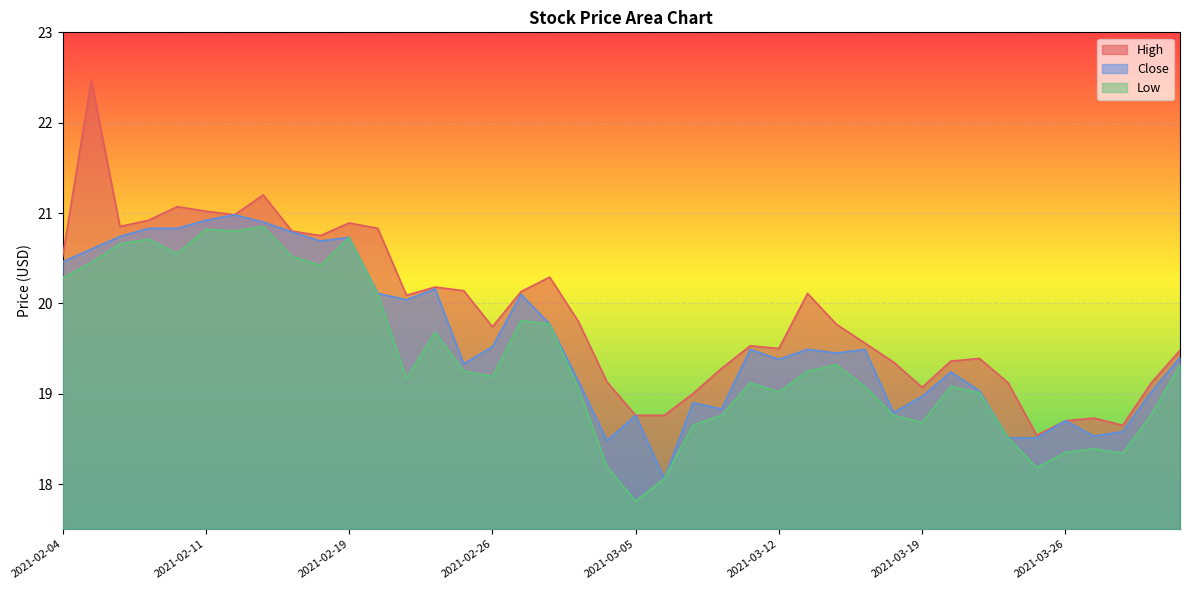

At which label is Low closest to 19?

2021-03-23